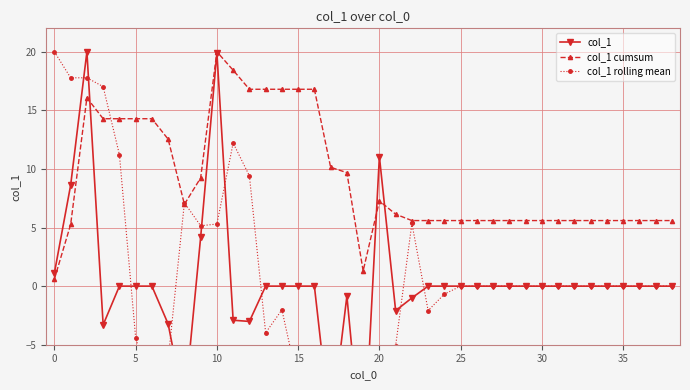

True or false: col_1 cumsum has more than 0 points higher than both neighbors.

True